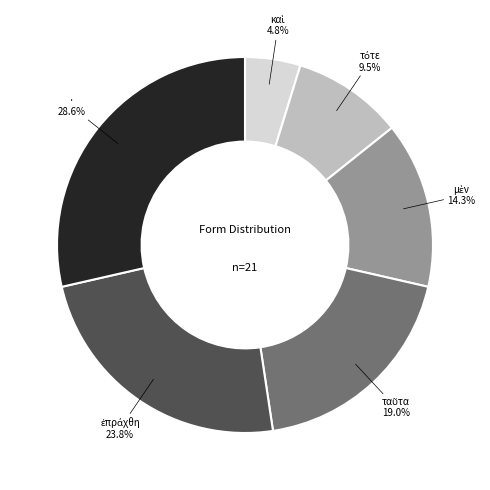

Which slice is the largest?

·